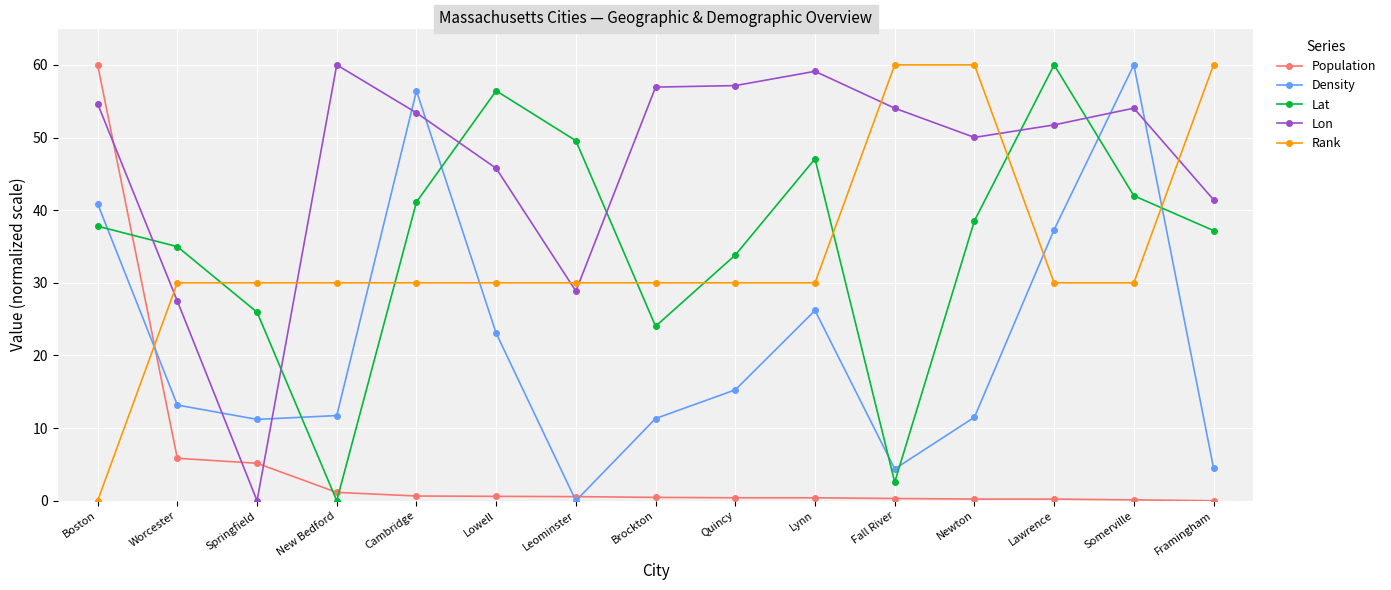

Is this an area chart (filled region under the line)?

No